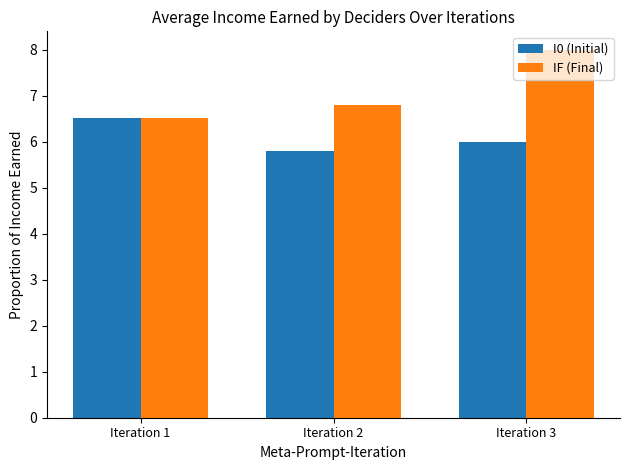

What is the value of the I0 (Initial) bar at the 2nd from the left?

5.8